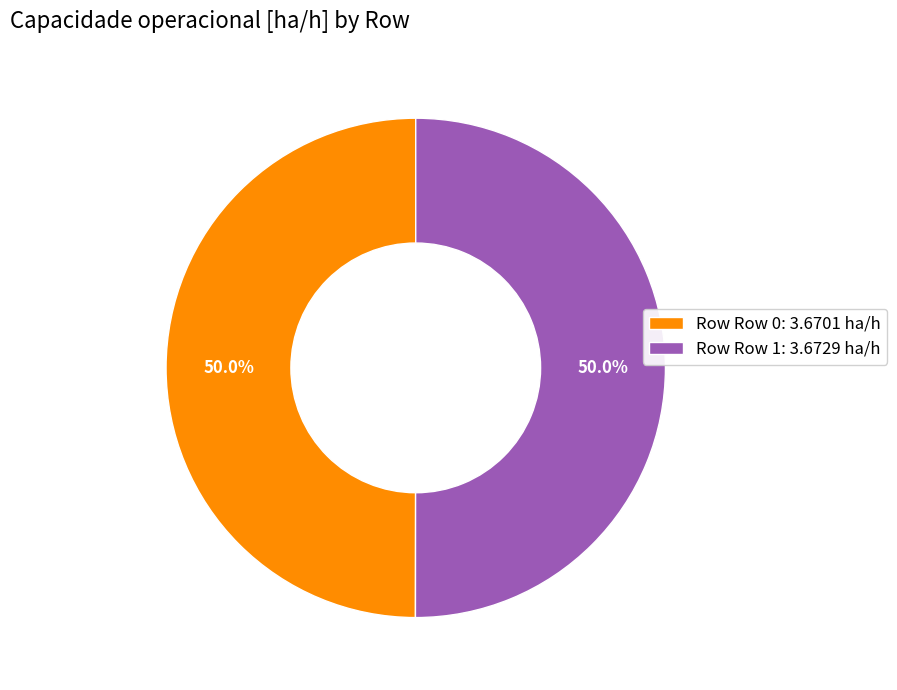

What percentage is NOT represented by Row Row 0: 3.6701 ha/h?

50.0%